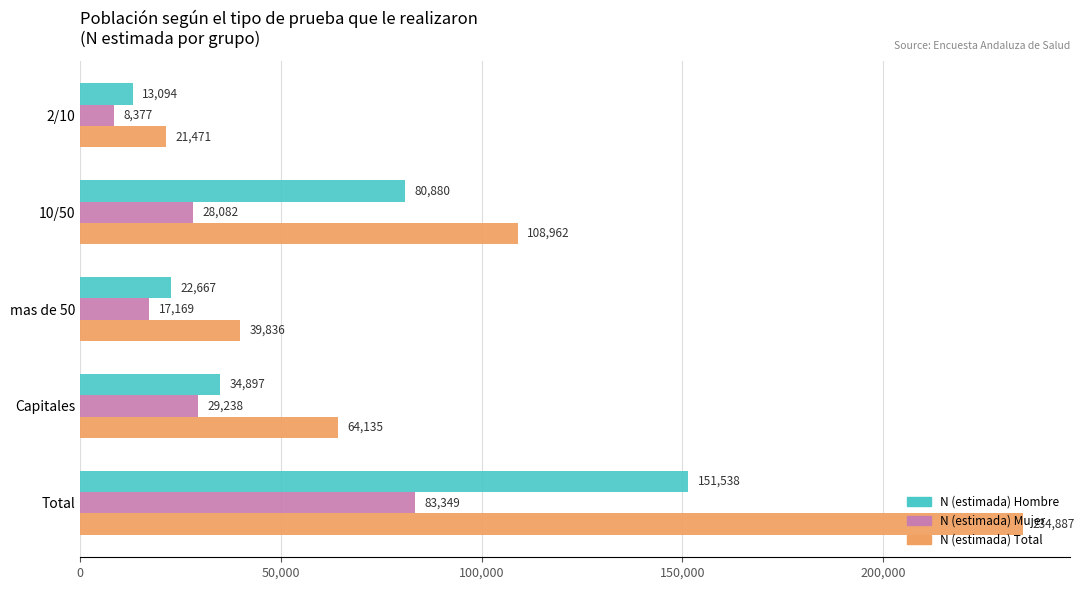

Which series changed the most between mas de 50 and Total?

N (estimada) Total